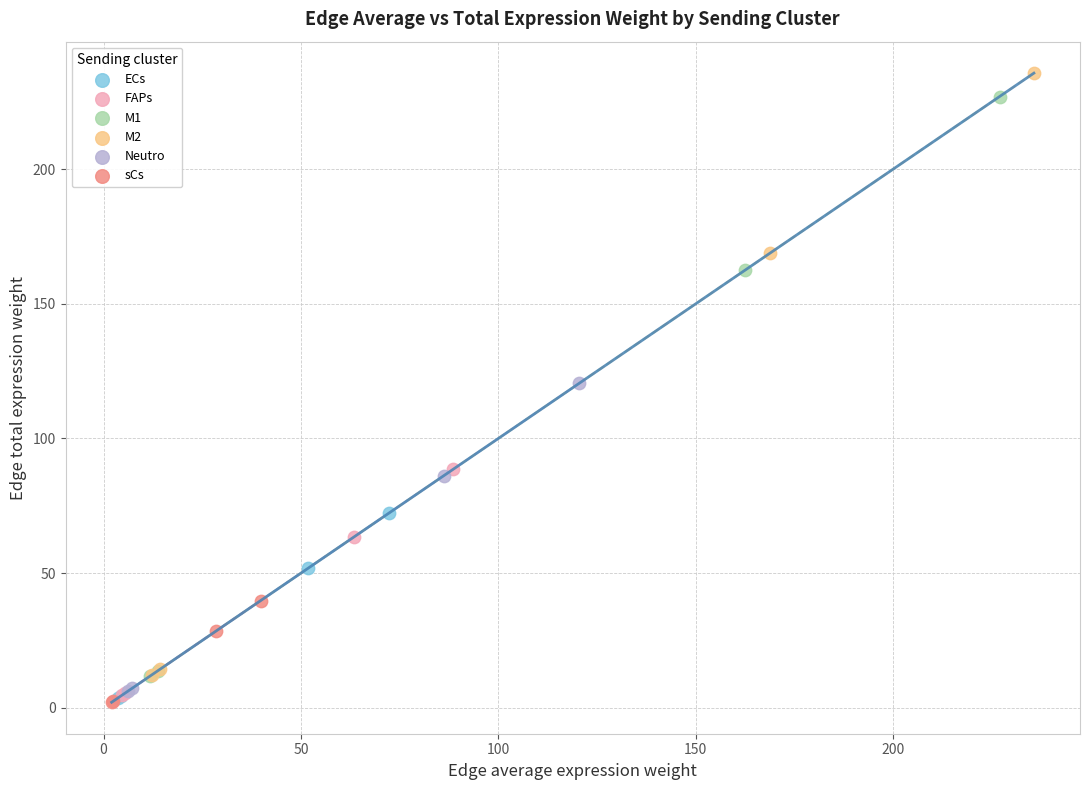

Which series has the largest Y range (max minus min)?

M2